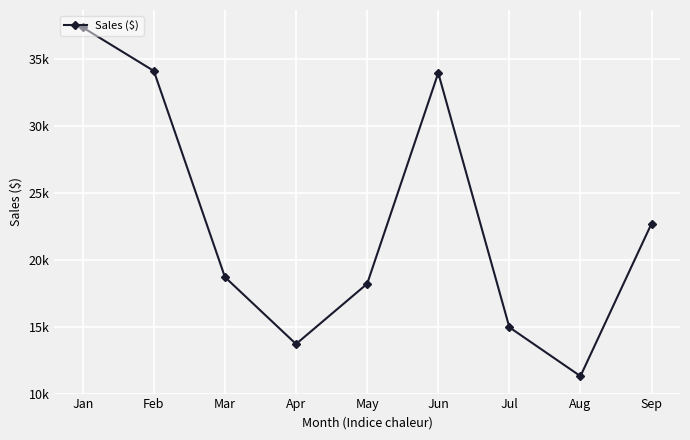

Rank the categories by value from lowest to highest.

Aug, Apr, Jul, May, Mar, Sep, Jun, Feb, Jan